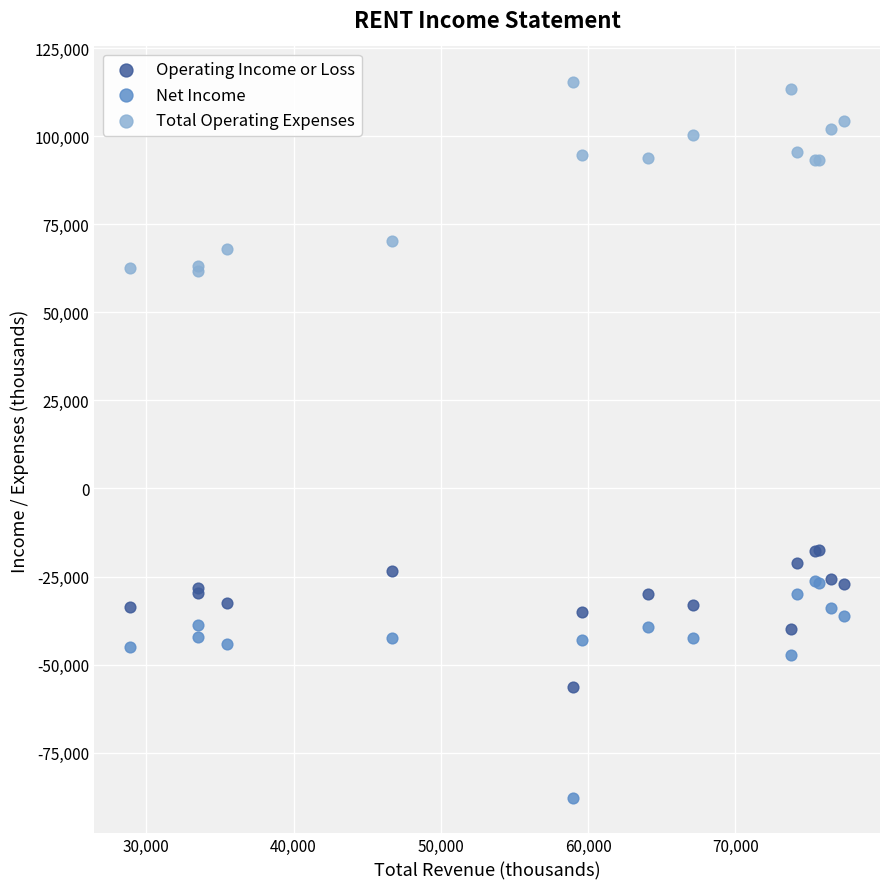

Which series reaches the minimum Y coordinate?

Net Income